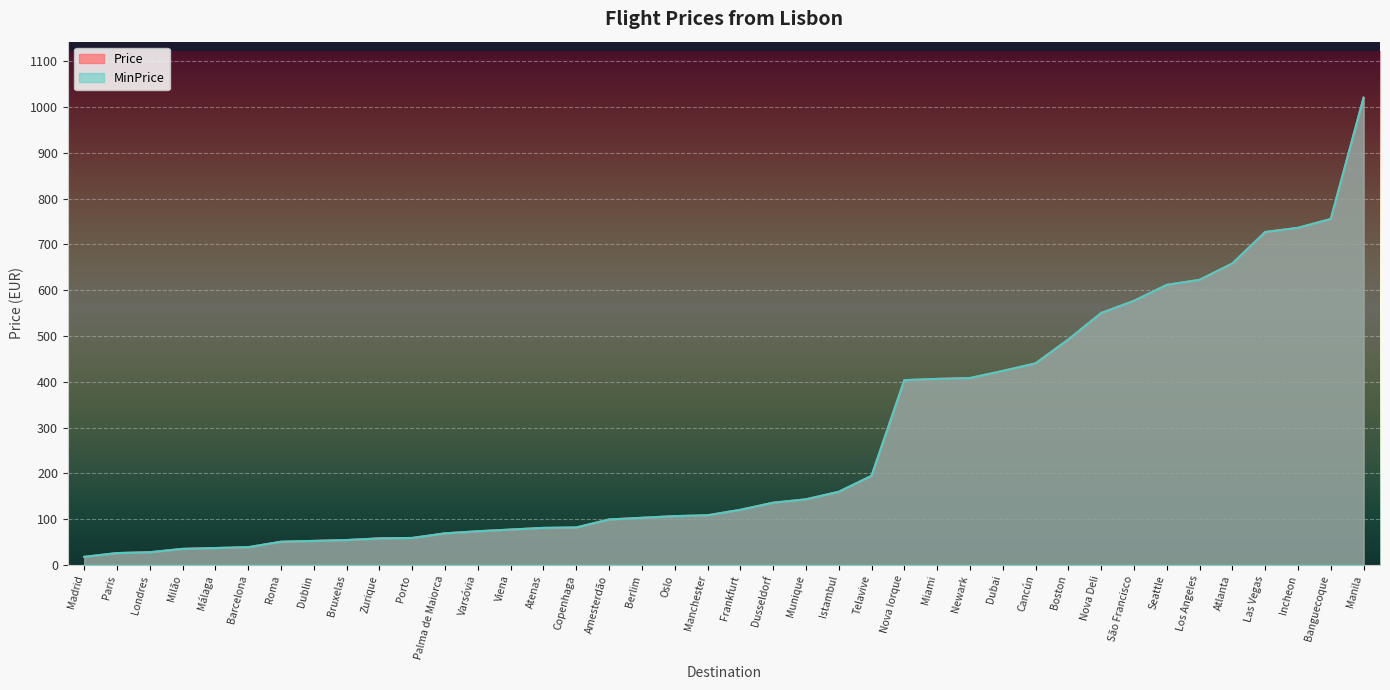

What is the sum of all MinPrice values?

10837.8